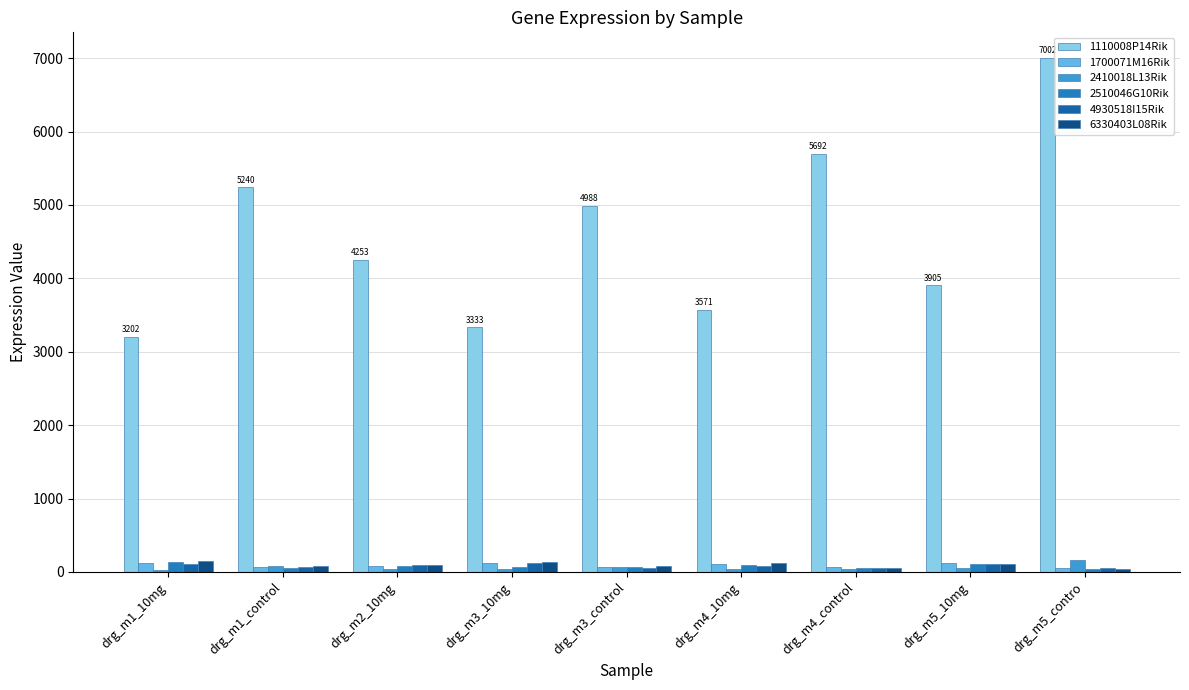

What is the greatest value displayed?

7002.4